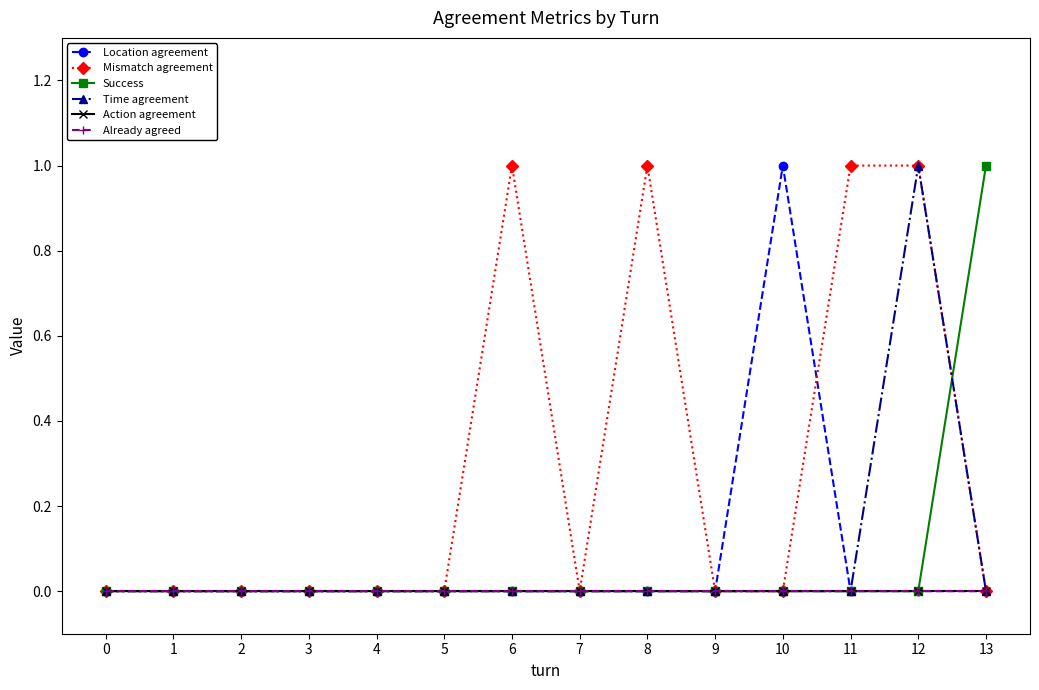

Does the chart have visible grid lines?

No